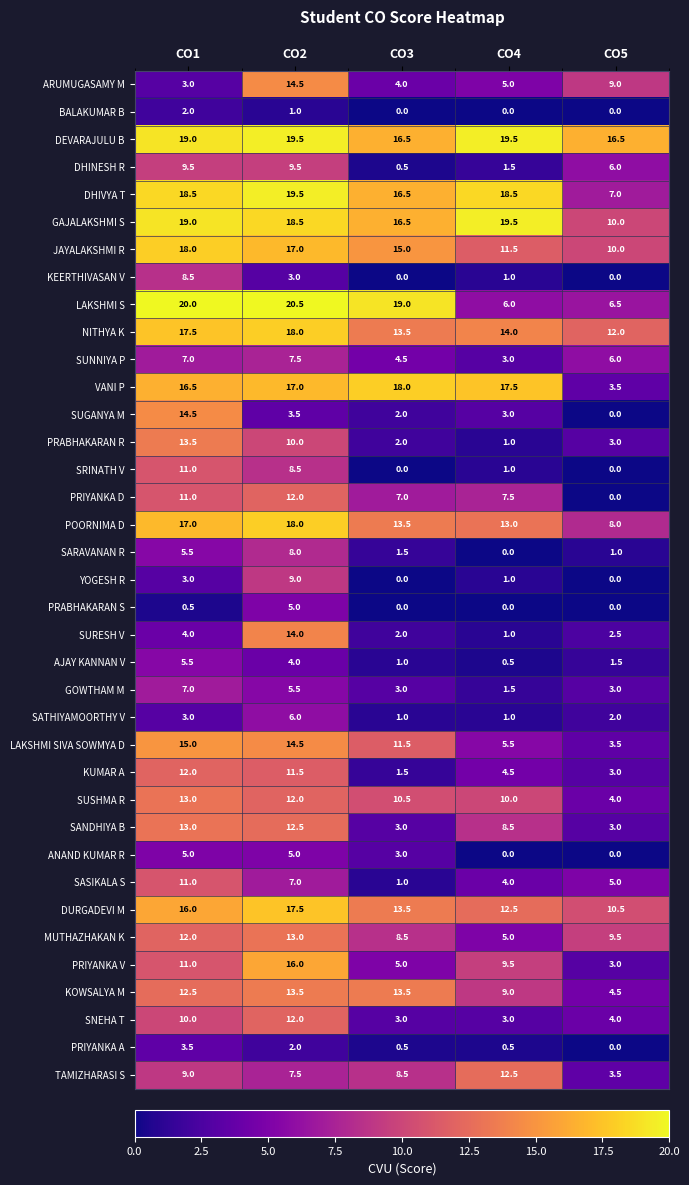

What is the lowest value of the SATHIYAMOORTHY V series?

1.0